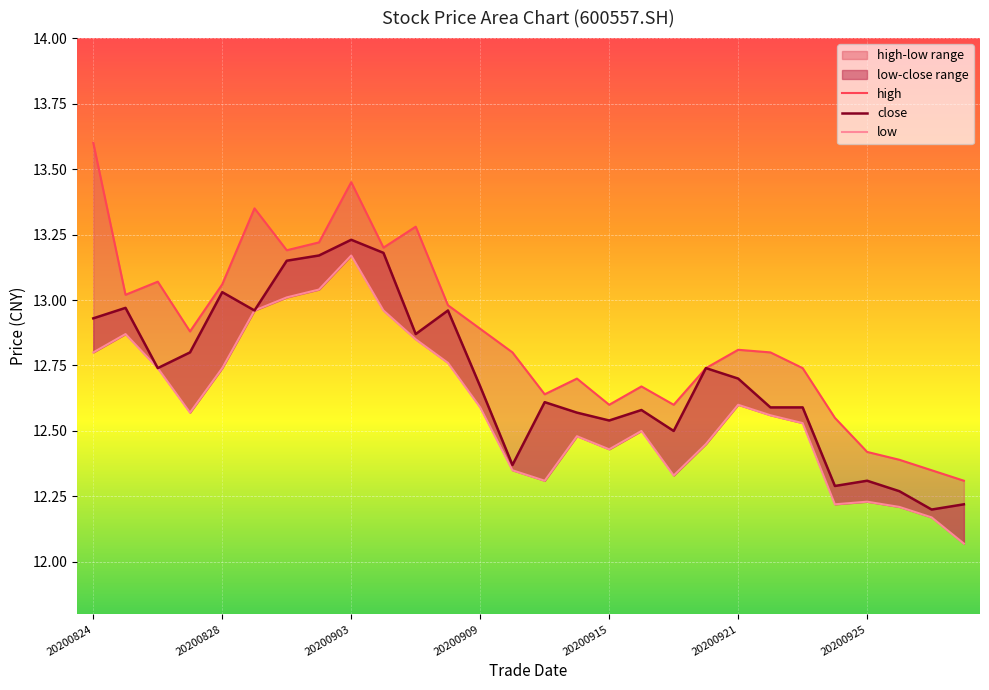

Reading left to right, transcribe all the data shown in this chart.

high: 20200824=13.6	20200825=13.0	20200826=13.1	20200827=12.9	20200828=13.1	20200831=13.3	20200901=13.2	20200902=13.2	20200903=13.4	20200904=13.2	20200907=13.3	20200908=13.0	20200909=12.9	20200910=12.8	20200911=12.6	20200914=12.7	20200915=12.6	20200916=12.7	20200917=12.6	20200918=12.7	20200921=12.8	20200922=12.8	20200923=12.7	20200924=12.6	20200925=12.4	20200928=12.4	20200929=12.3	20200930=12.3
close: 20200824=12.9	20200825=13.0	20200826=12.7	20200827=12.8	20200828=13.0	20200831=13.0	20200901=13.2	20200902=13.2	20200903=13.2	20200904=13.2	20200907=12.9	20200908=13.0	20200909=12.7	20200910=12.4	20200911=12.6	20200914=12.6	20200915=12.5	20200916=12.6	20200917=12.5	20200918=12.7	20200921=12.7	20200922=12.6	20200923=12.6	20200924=12.3	20200925=12.3	20200928=12.3	20200929=12.2	20200930=12.2
low: 20200824=12.8	20200825=12.9	20200826=12.7	20200827=12.6	20200828=12.7	20200831=13.0	20200901=13.0	20200902=13.0	20200903=13.2	20200904=13.0	20200907=12.8	20200908=12.8	20200909=12.6	20200910=12.3	20200911=12.3	20200914=12.5	20200915=12.4	20200916=12.5	20200917=12.3	20200918=12.4	20200921=12.6	20200922=12.6	20200923=12.5	20200924=12.2	20200925=12.2	20200928=12.2	20200929=12.2	20200930=12.1